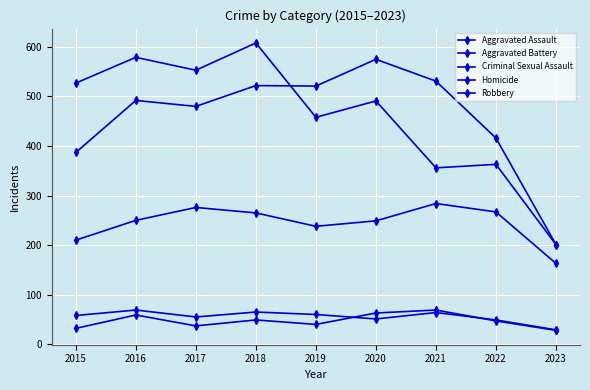

How many values in the Homicide series are below 47?

4